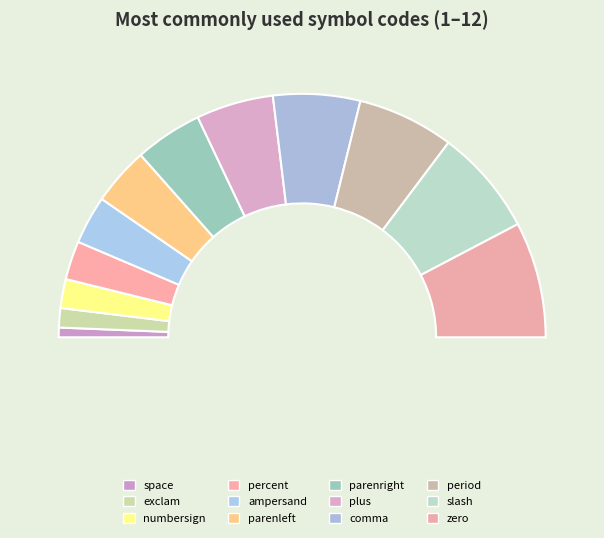

What is the largest slice in the pie chart?

zero